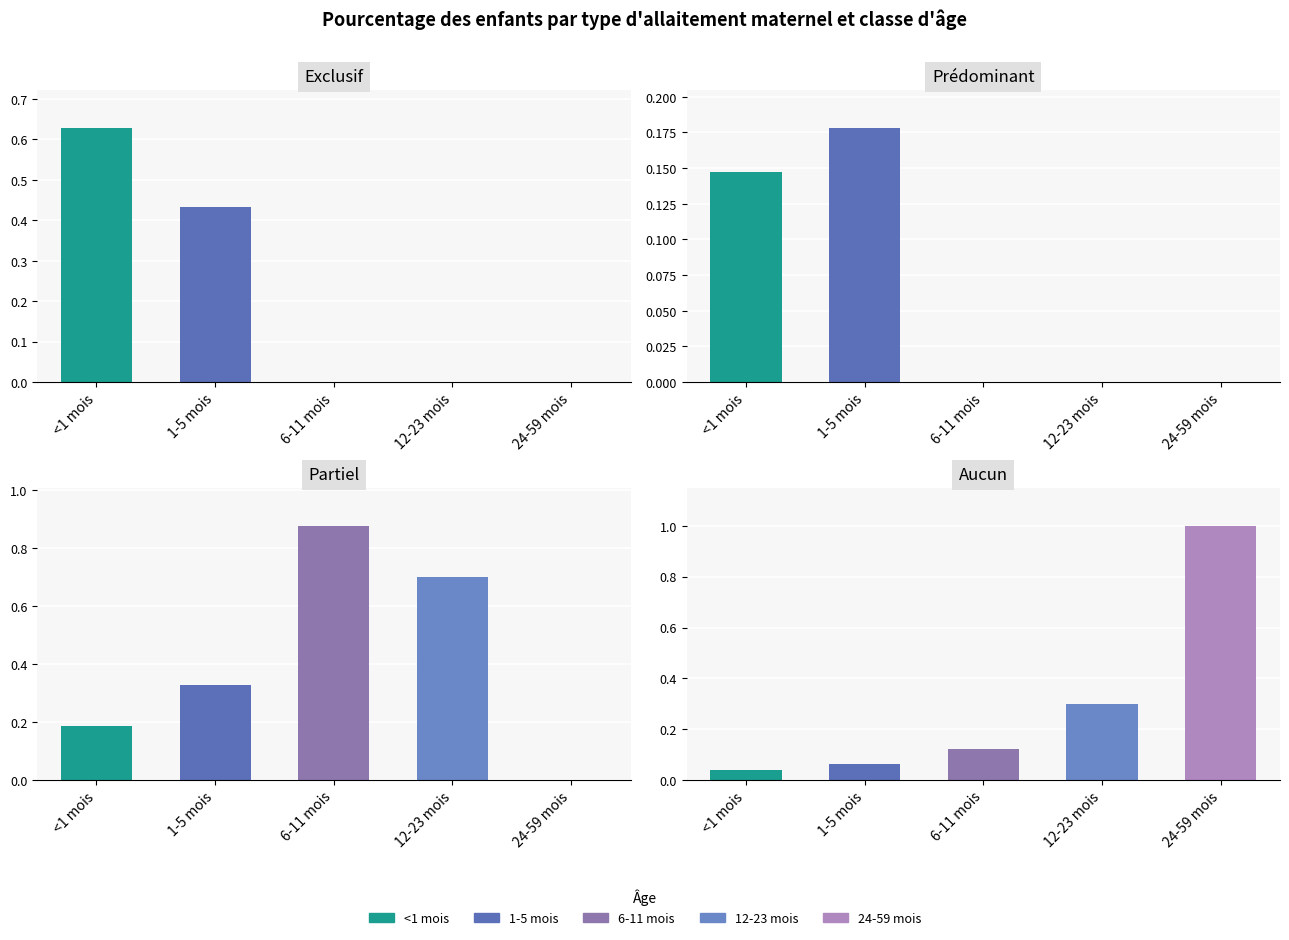

What is the total value across all series at 6-11 mois?

1.0